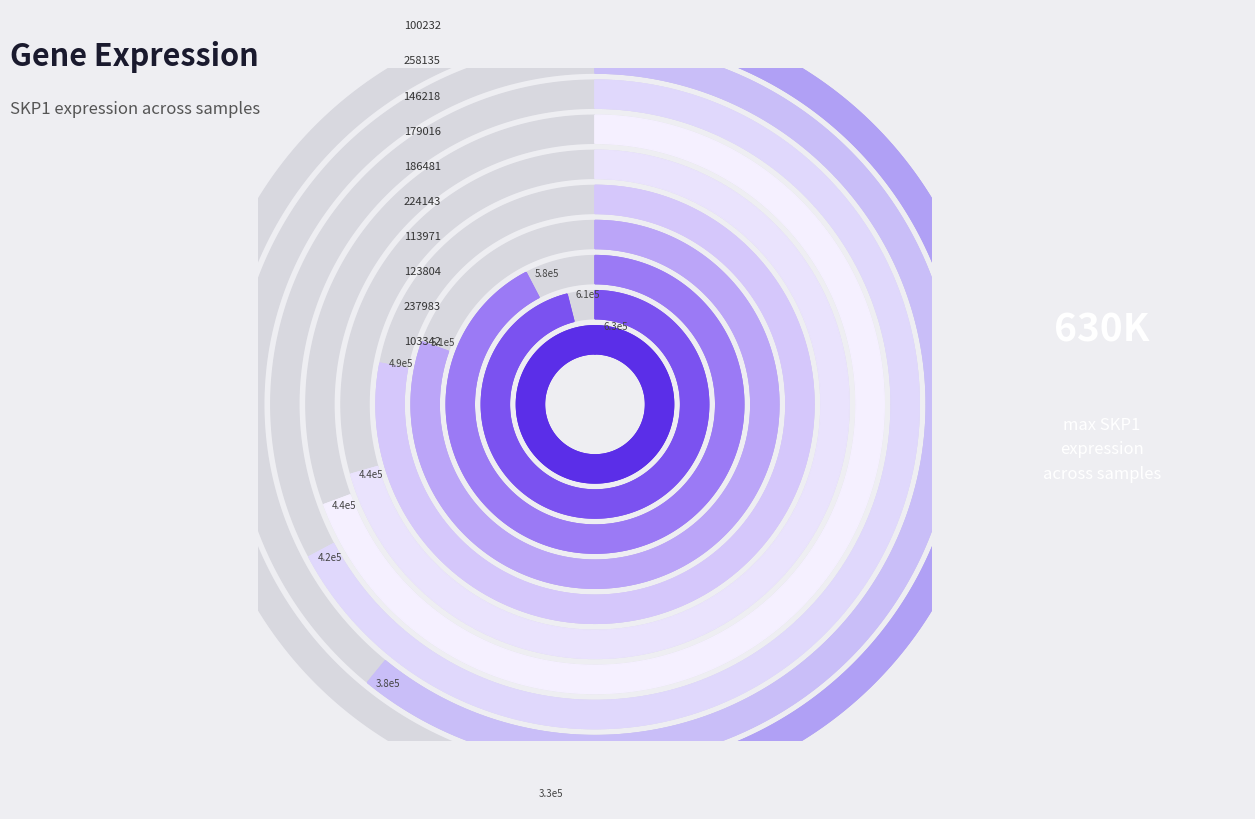

Combined, what portion of the pie is 224143 and 146218?

18.9%